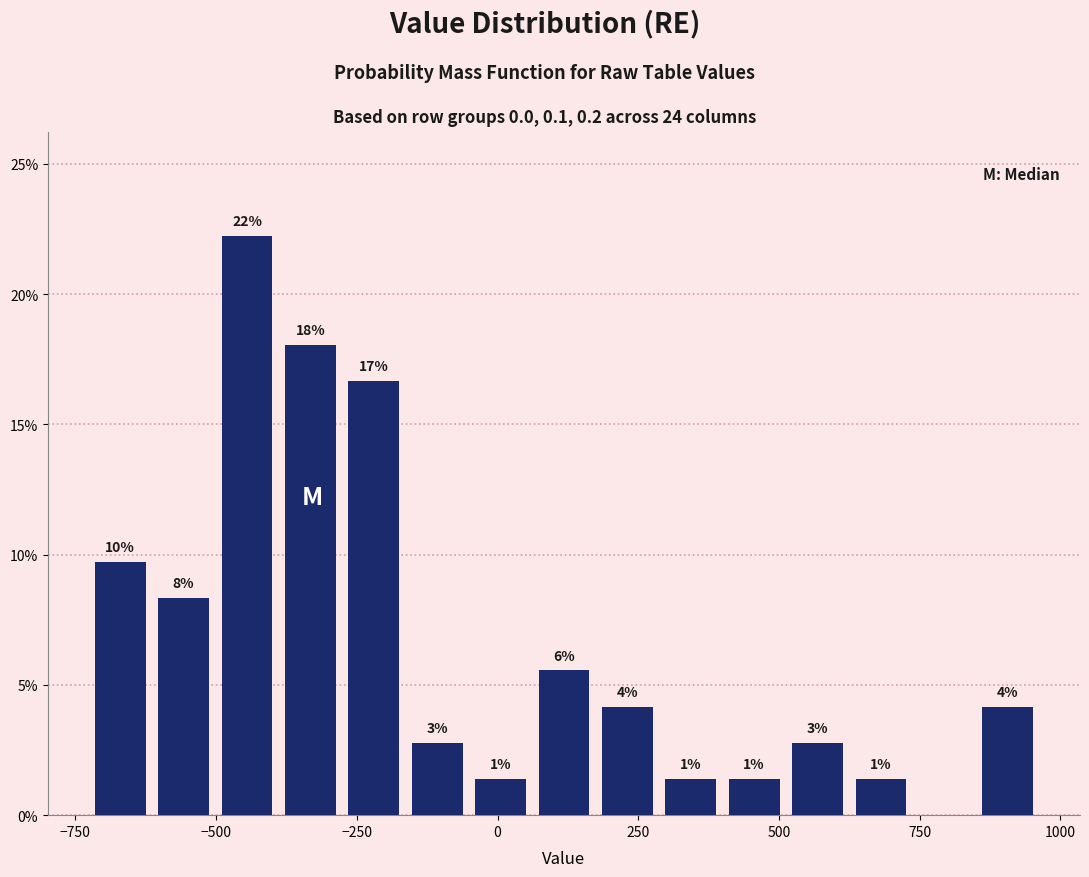

Around what value on the x-axis is the tallest bar? Give the approximate position of its centre, as read against the axis.

-450